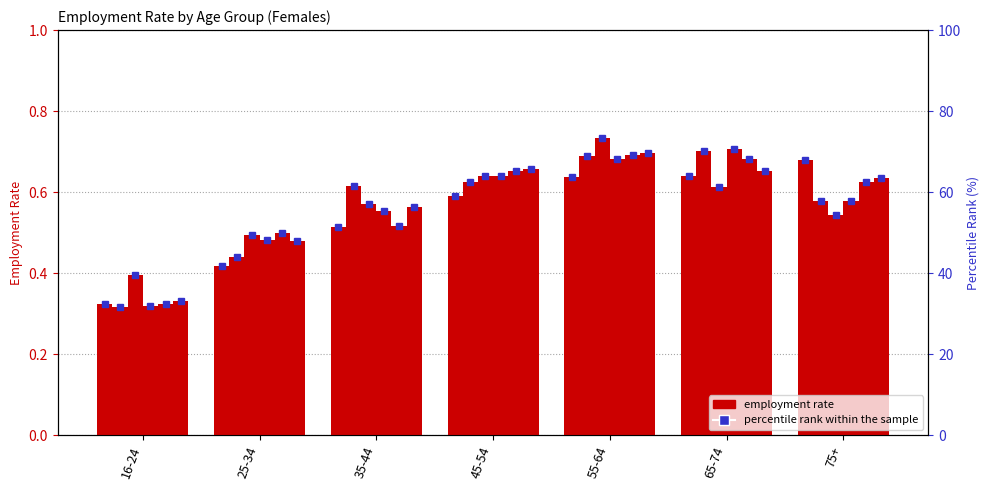

What is the difference between the 2013/14 values at 75+ and 25-34?

0.1